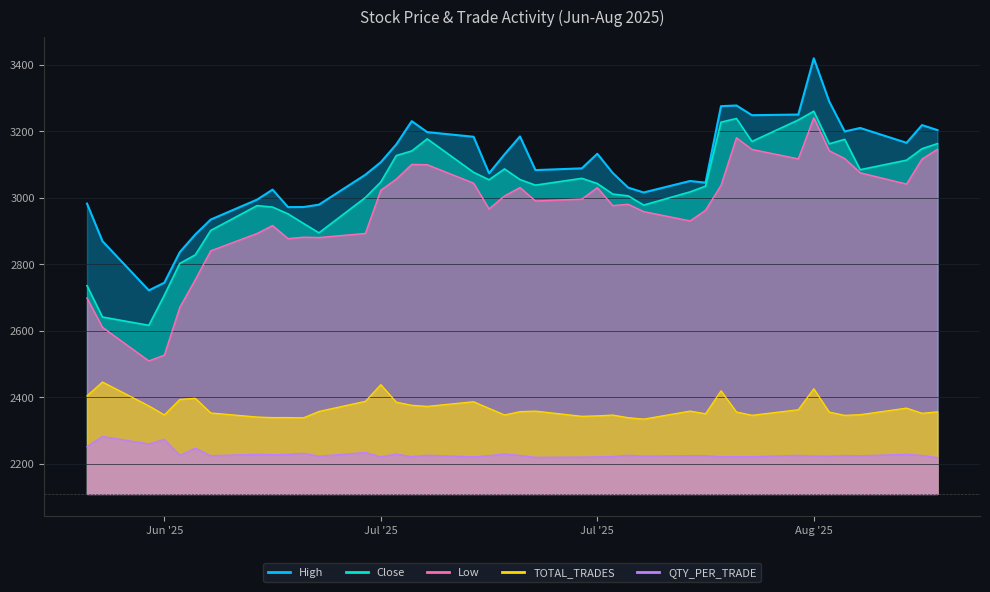

True or false: Low has a value of 4023.4 at 2025-08-08.

False